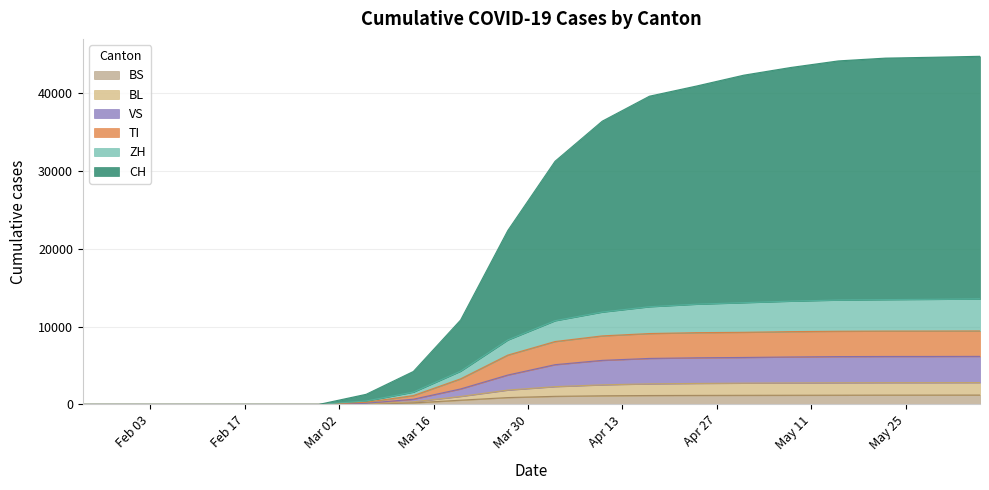

Which series changed the most between 2020-03-27 and 2020-05-15?

CH